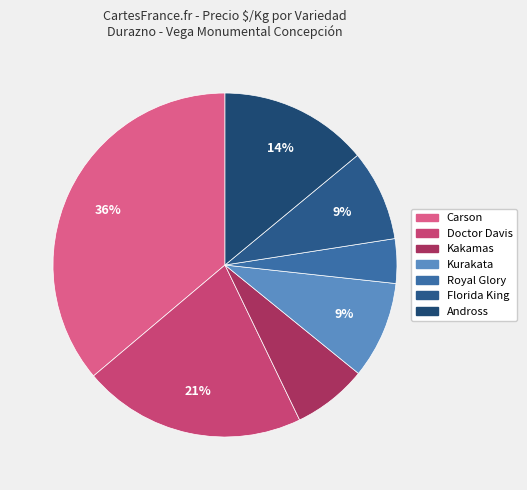

What is the largest slice in the pie chart?

Carson